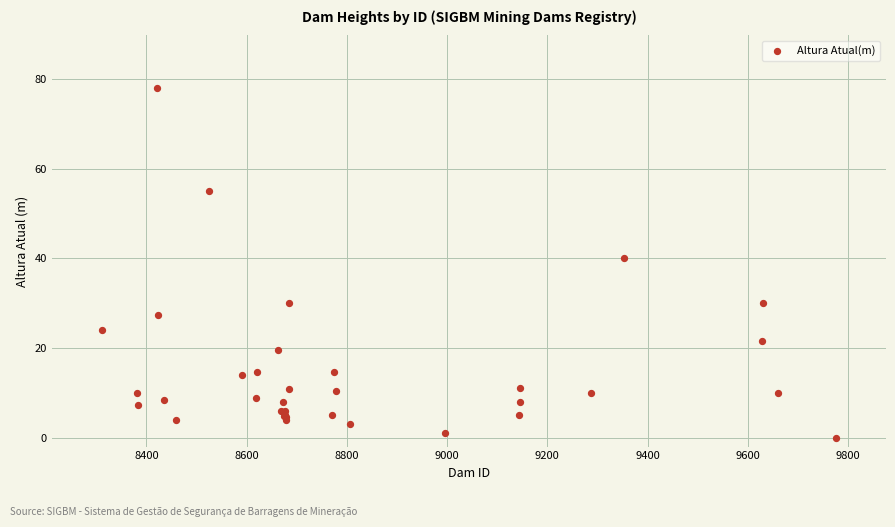

What Y value in the scatter plot is closest to 39?

40.0